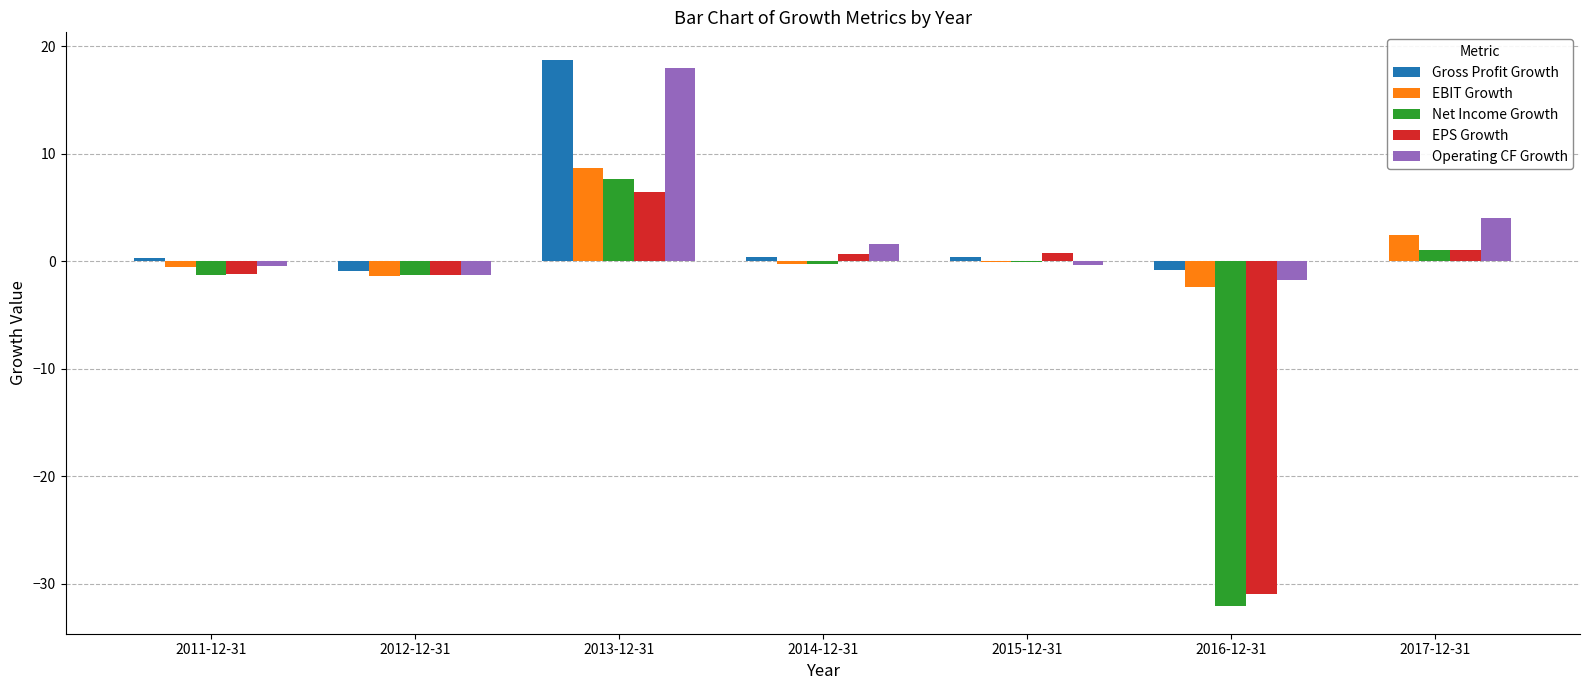

Count the number of data series in this chart.

5